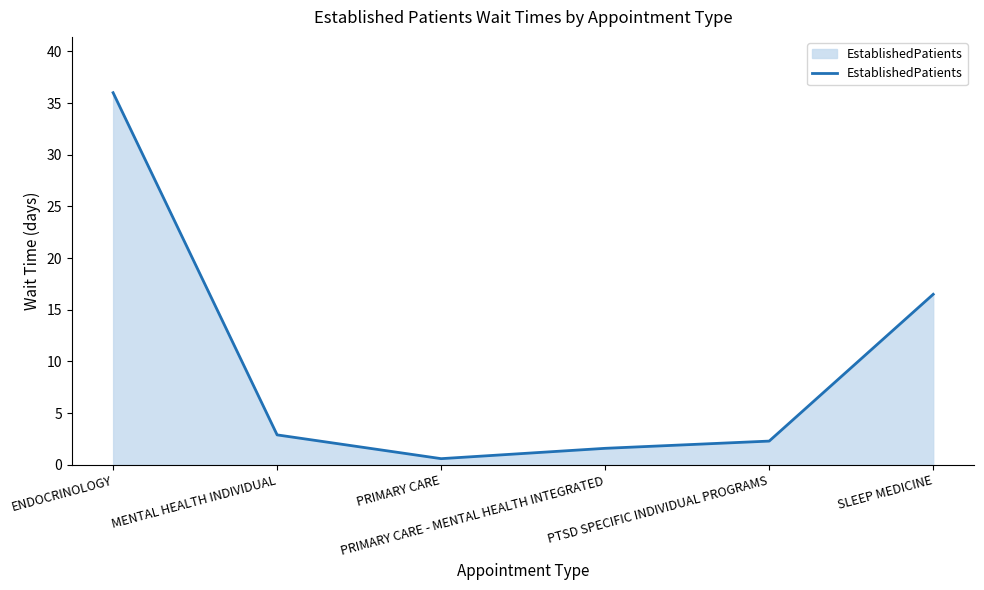

Reading left to right, what are all the values shown in this chart?

36.0	2.9	0.6	1.6	2.3	16.5